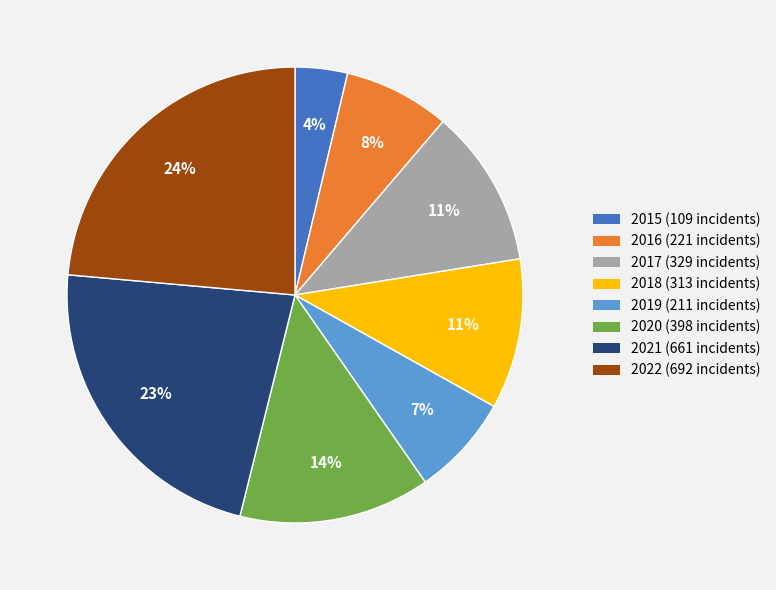

Which has a higher value, 2021 or 2017?

2021